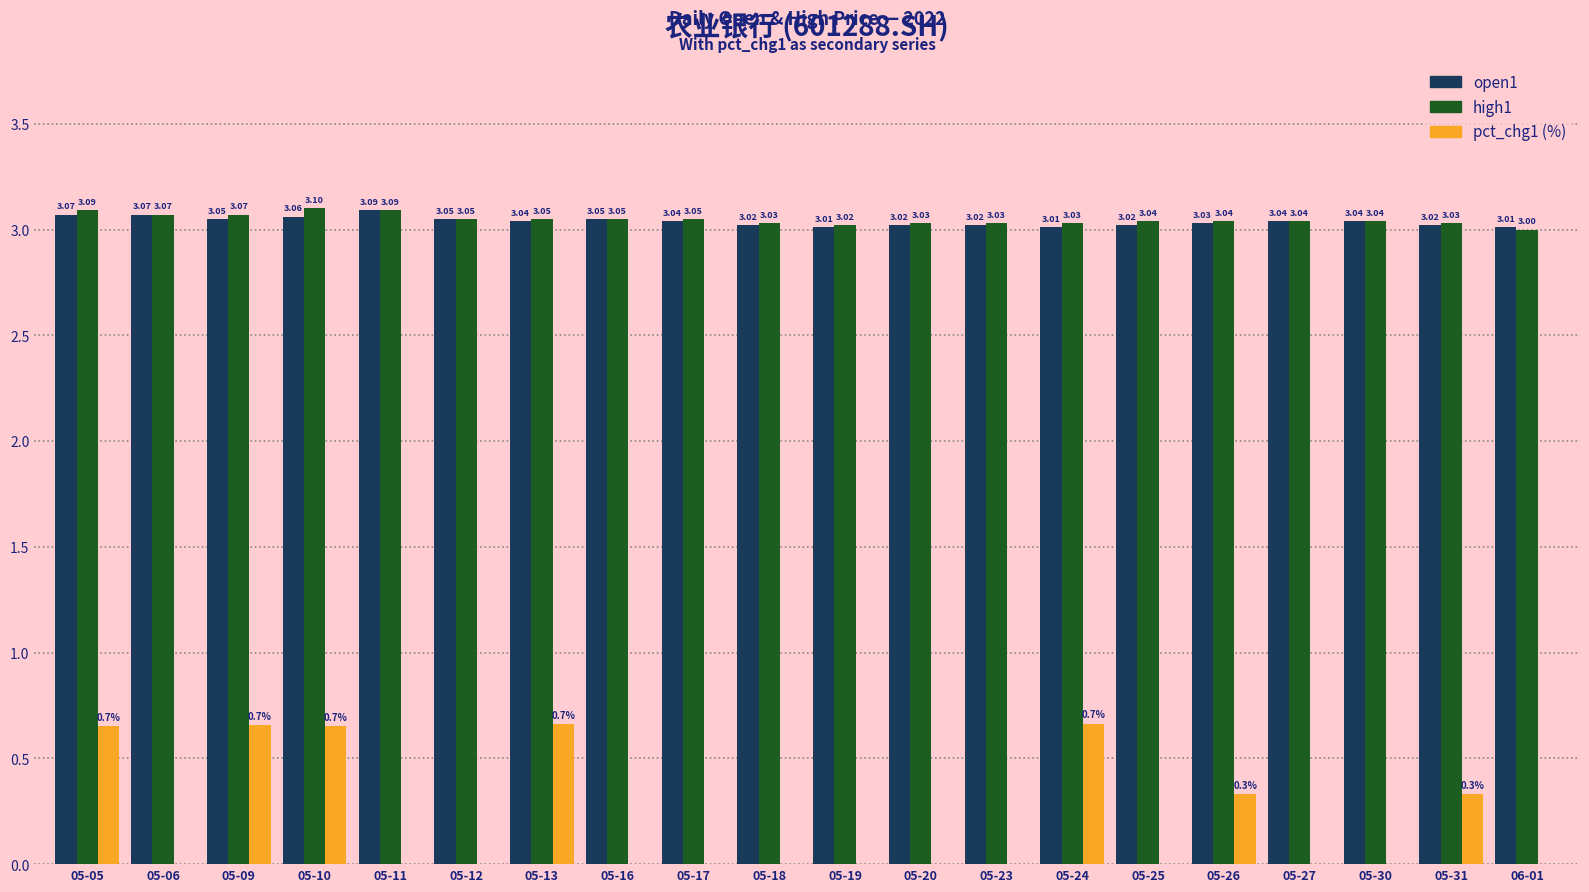

What is the total value across all series at 05-16?

6.1